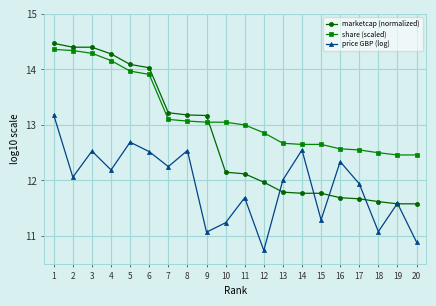

At which category is the sum across all series the highest?

1